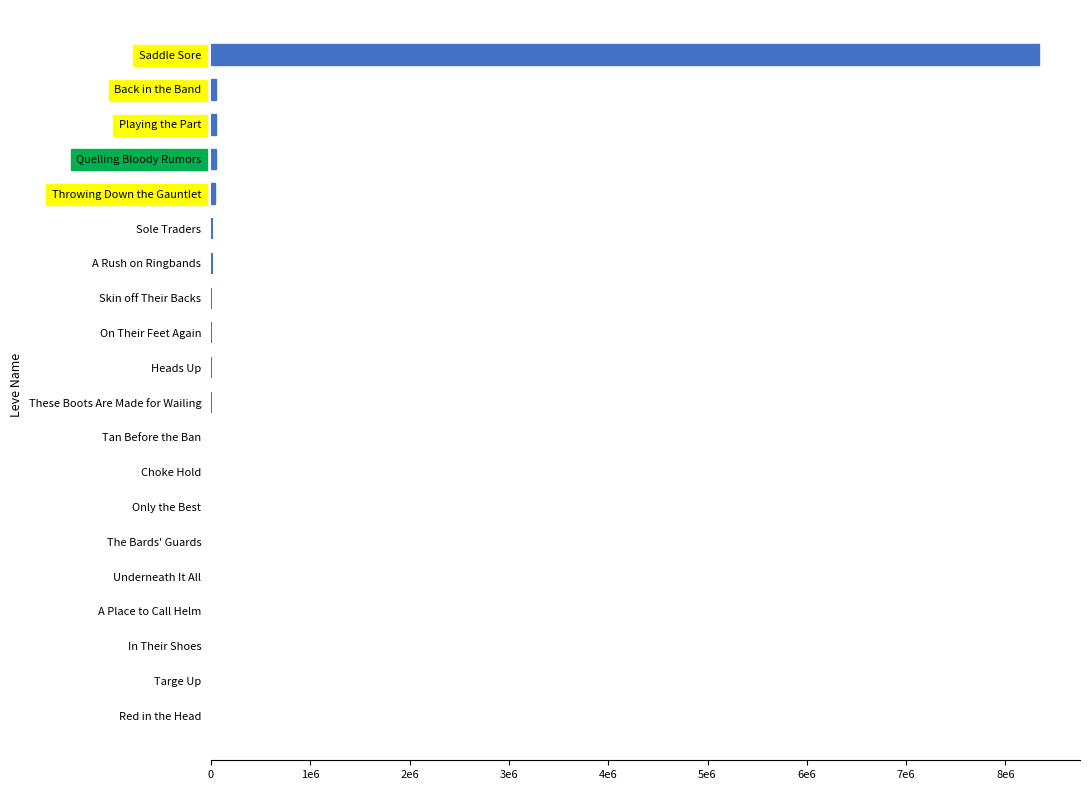

What is the greatest value displayed?

8334353